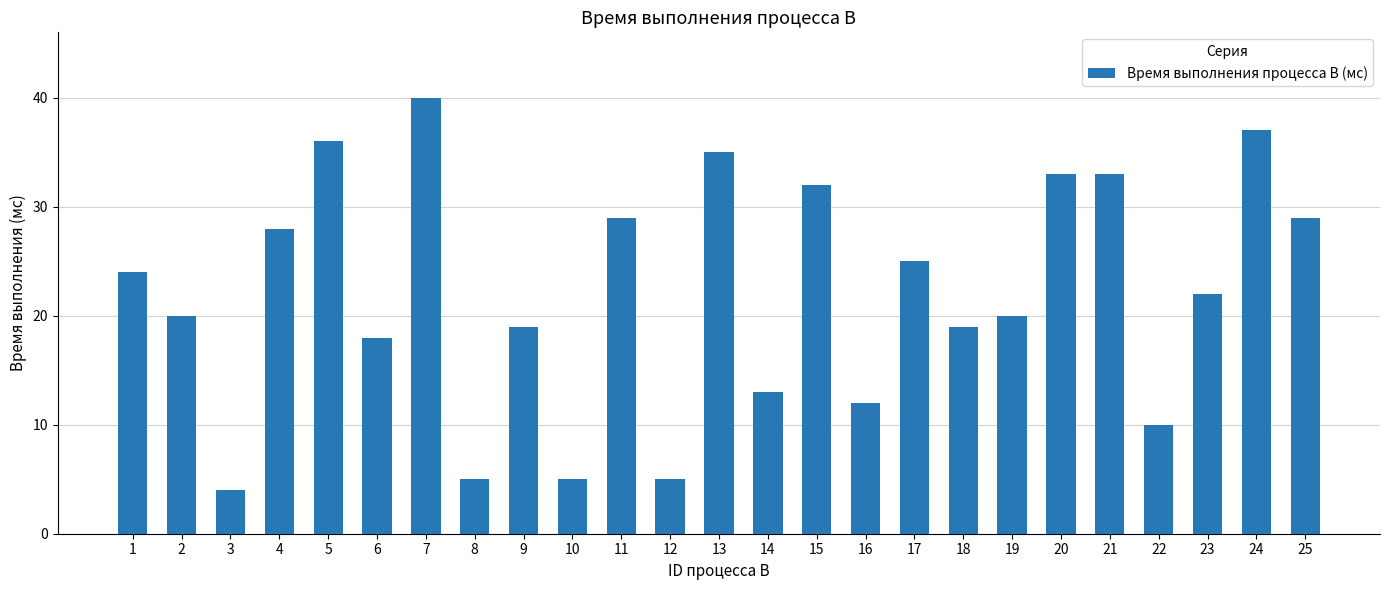

Reading right to left, transcribe all the data shown in this chart.

25=29	24=37	23=22	22=10	21=33	20=33	19=20	18=19	17=25	16=12	15=32	14=13	13=35	12=5	11=29	10=5	9=19	8=5	7=40	6=18	5=36	4=28	3=4	2=20	1=24